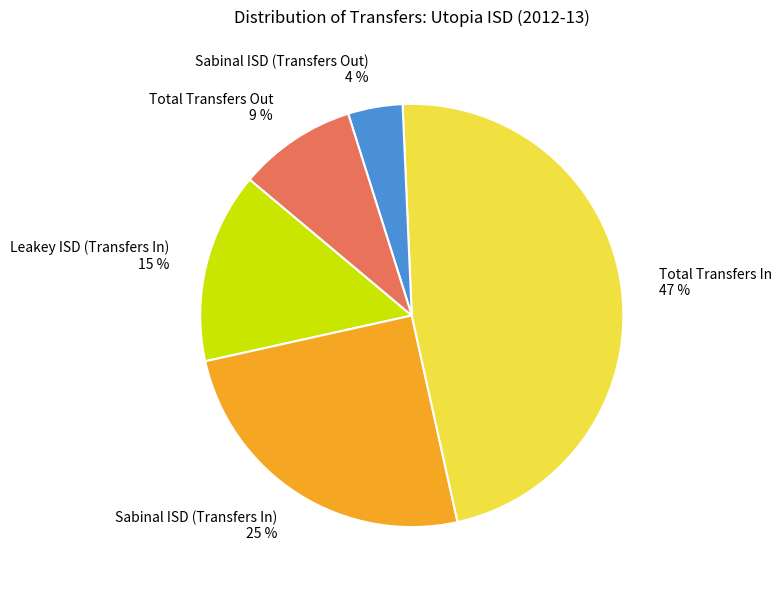

The Sabinal ISD (Transfers In) slice represents 25% of the pie. True or false?

True